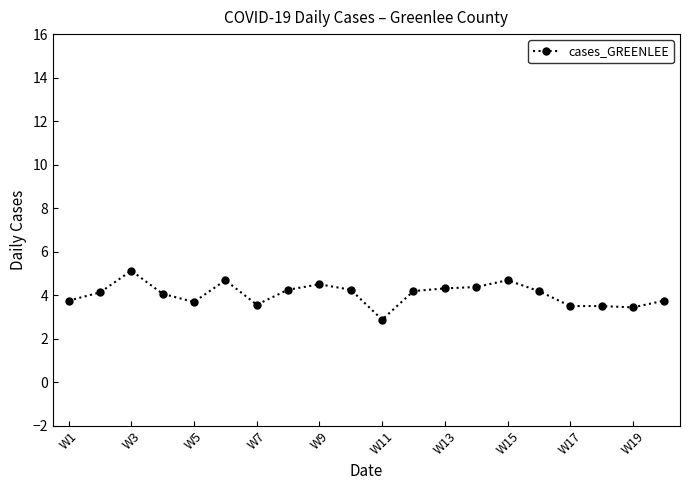

What is the sum of all values?

80.8